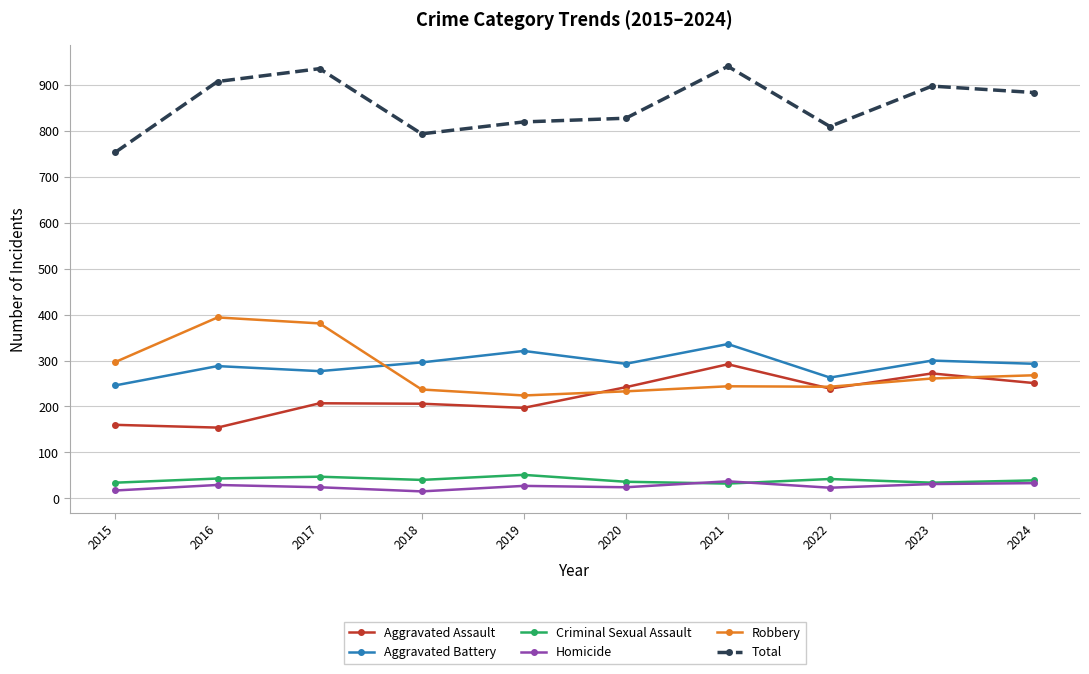

Which series has the largest range (max minus min)?

Total